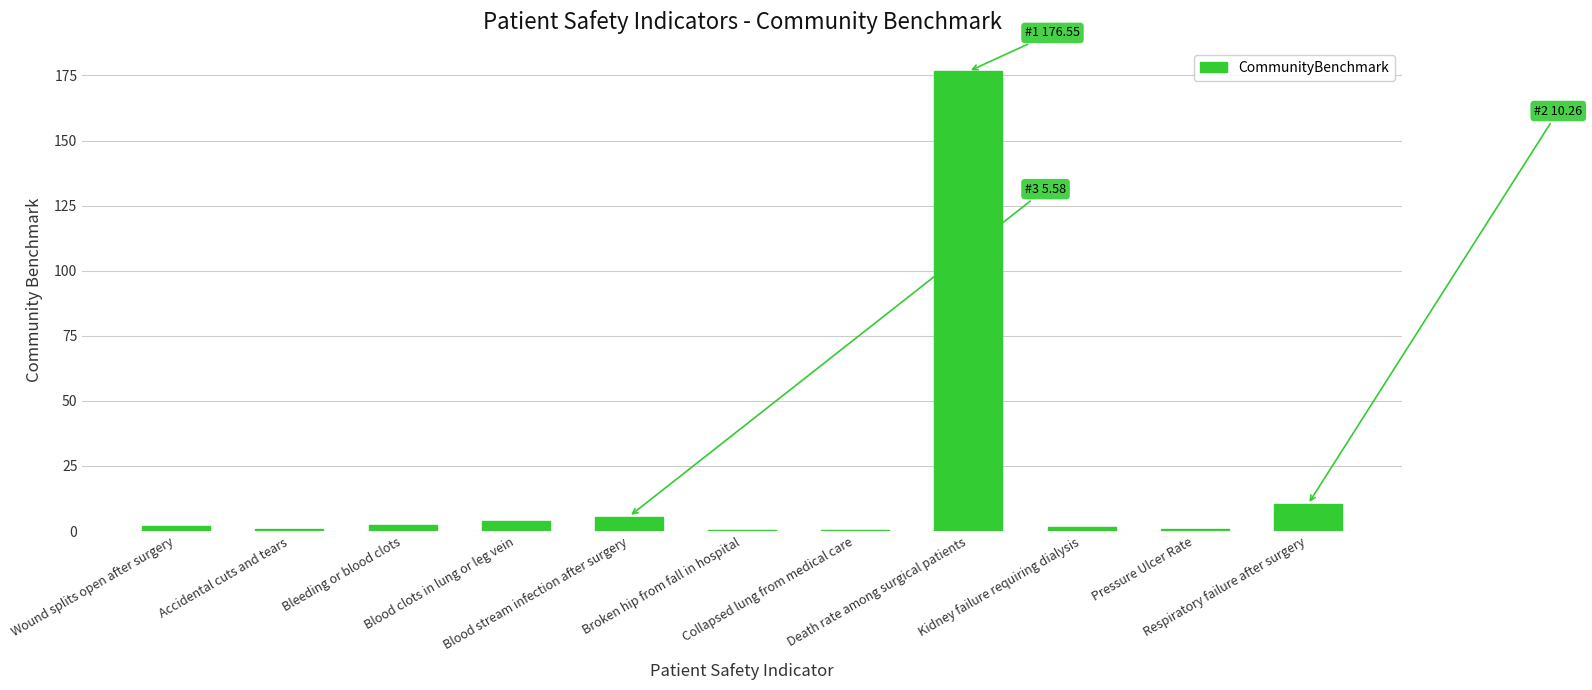

What is the difference between the values at Blood stream infection after surgery and Broken hip from fall in hospital?

5.3